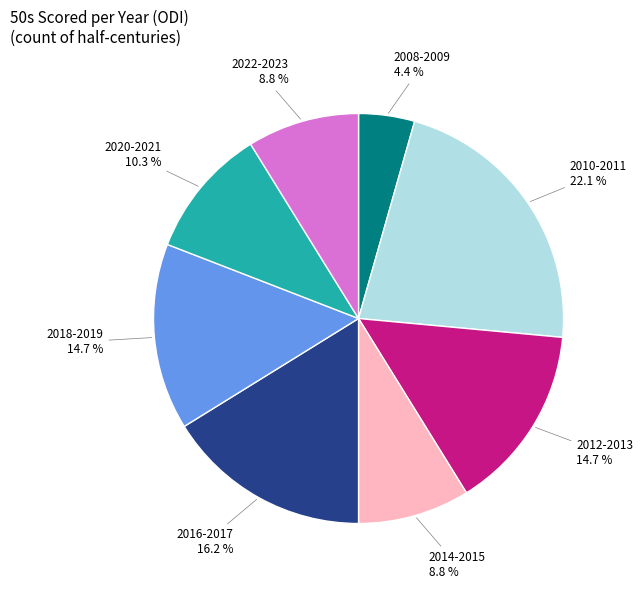

Approximately how many times larger is the value at 2016-2017 compared to 2022-2023?

1.8